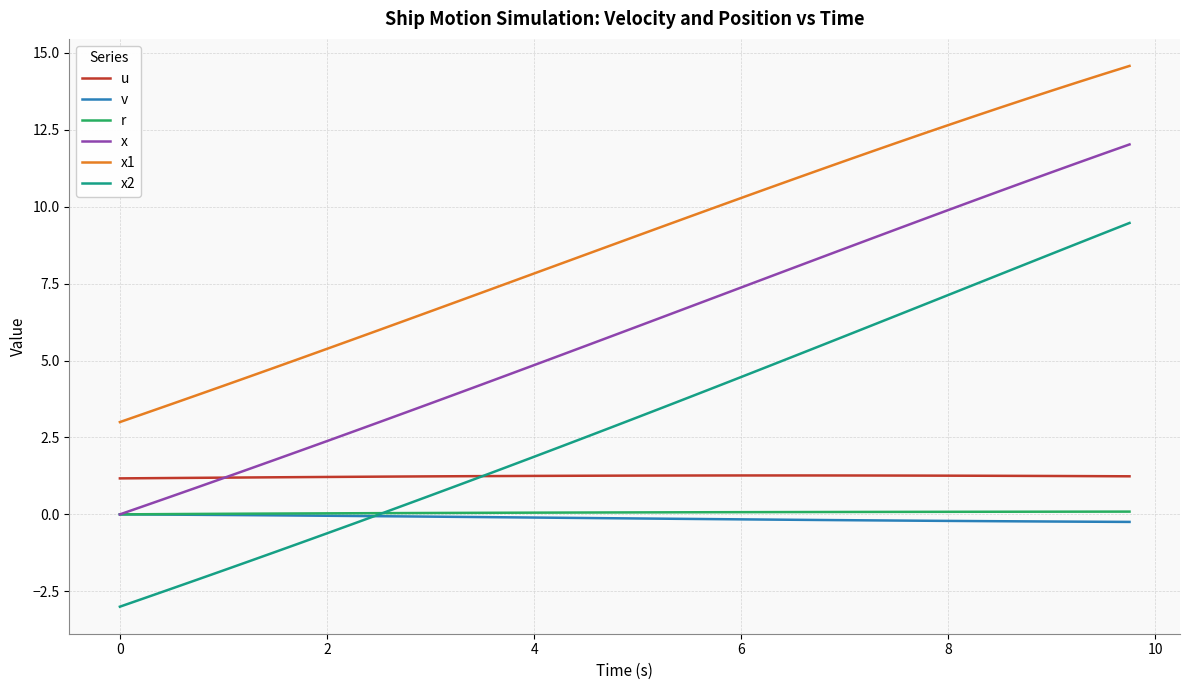

True or false: x2 and x1 intersect in this chart.

False